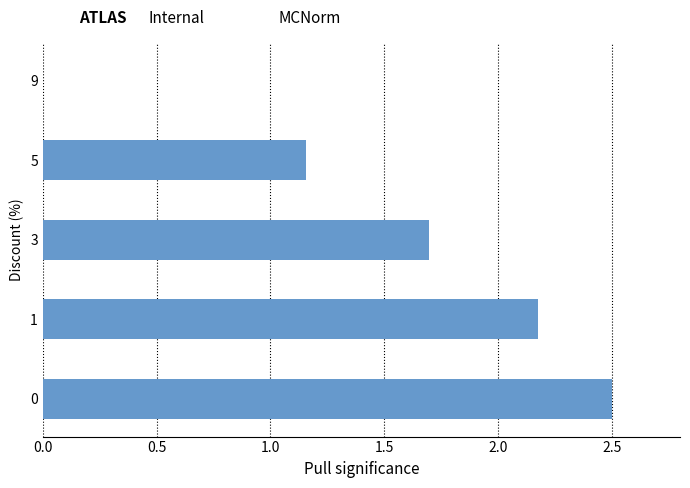

Is it true that the value at 5 is 1.9?

False